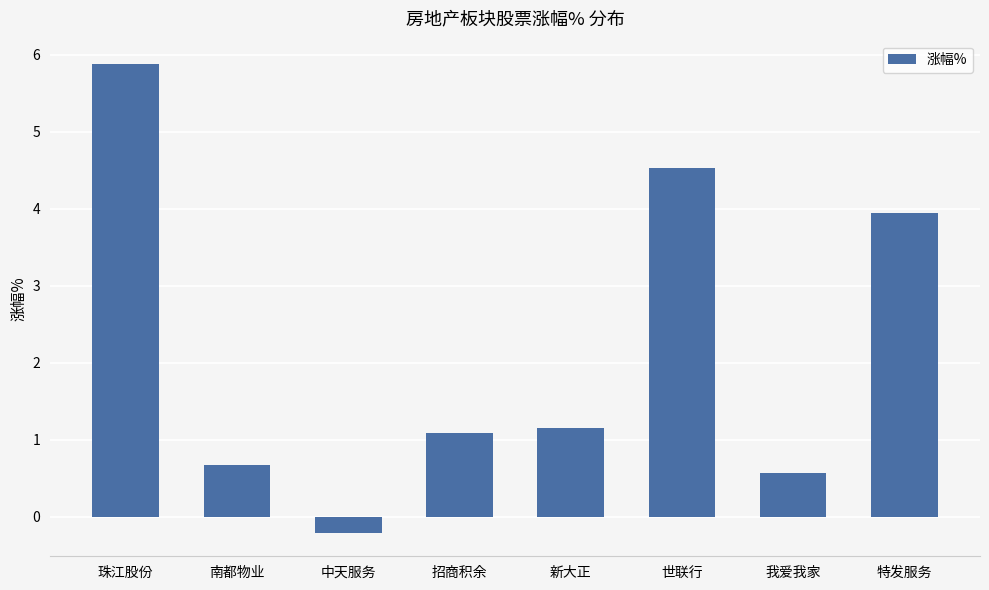

Count the number of data series in this chart.

1